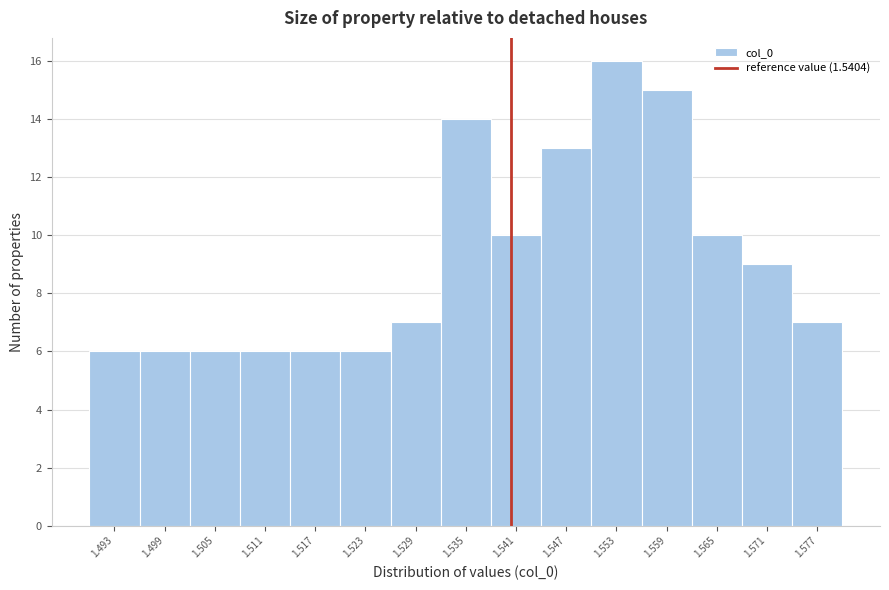

Reading left to right, transcribe this chart: for each bar, give the range it covers on the x-axis and its height. The values are not printed on the chart, so give them approximately, as read against the axis.

1.490 to 1.496: 6
1.496 to 1.502: 6
1.502 to 1.508: 6
1.508 to 1.514: 6
1.514 to 1.520: 6
1.520 to 1.526: 6
1.526 to 1.532: 7
1.532 to 1.538: 14
1.538 to 1.544: 10
1.544 to 1.550: 13
1.550 to 1.556: 16
1.556 to 1.562: 15
1.562 to 1.568: 10
1.568 to 1.574: 9
1.574 to 1.580: 7